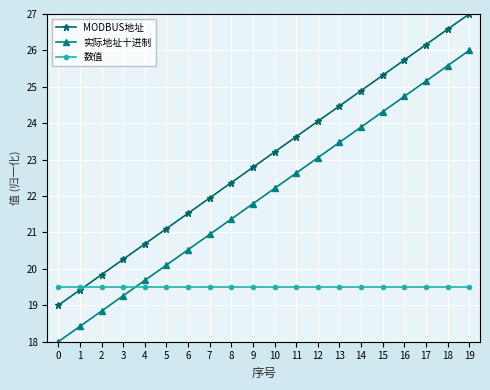

What is the average value of the MODBUS地址 series?

23.0